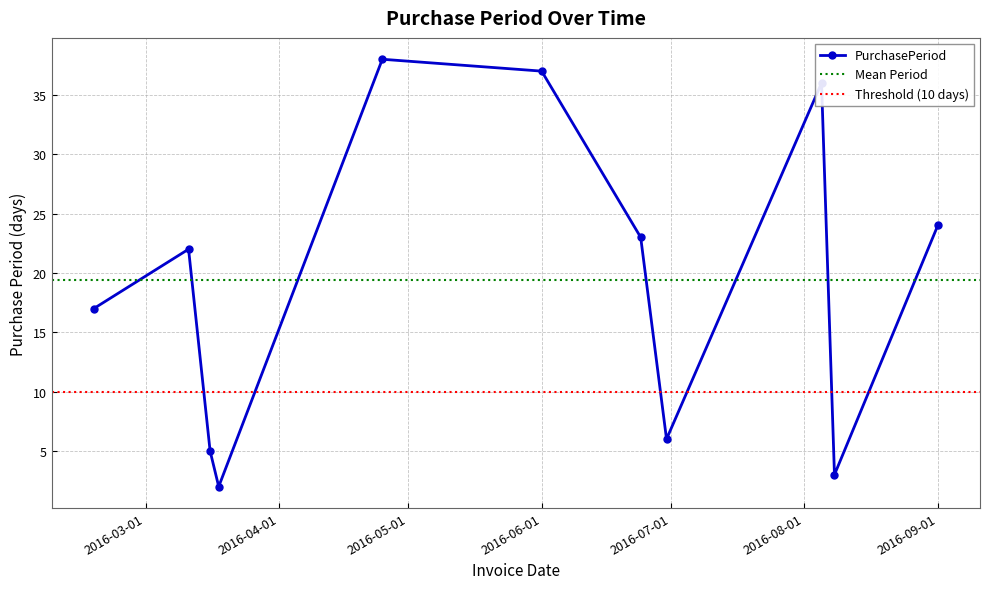

True or false: the data shows 59 at 2016-04-25.

False